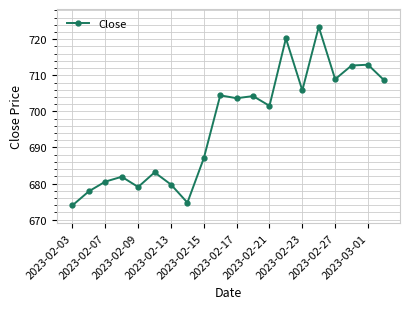

What is the minimum value shown in the chart?

674.0